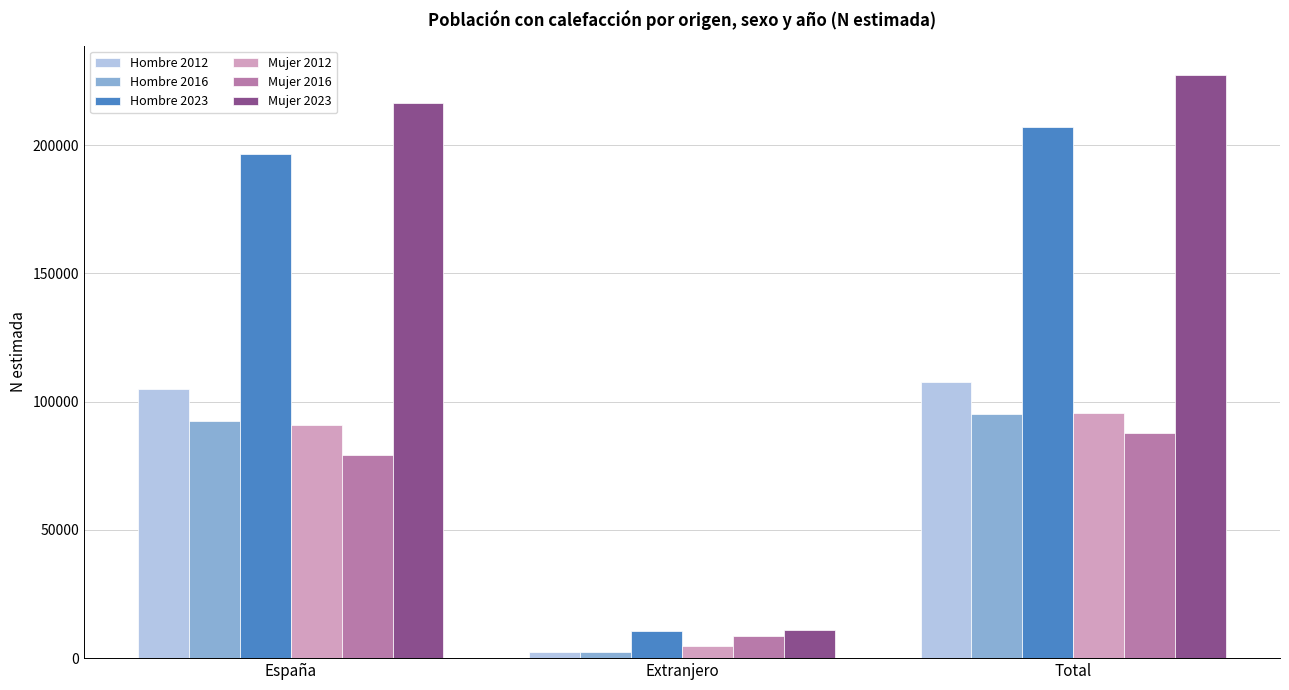

Which series has the largest range (max minus min)?

Mujer 2023